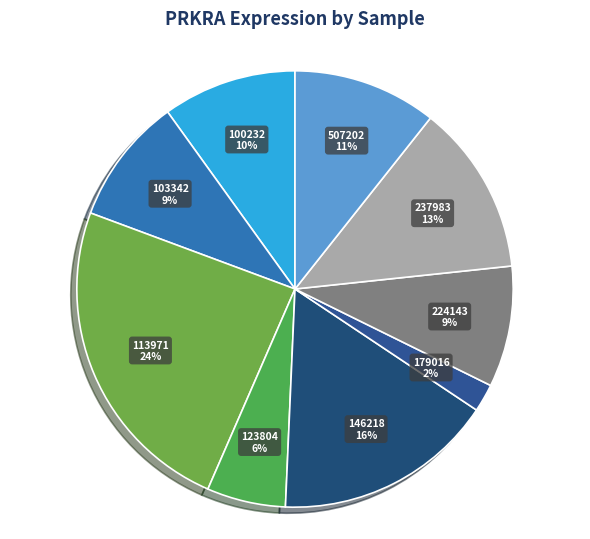

Does any single category account for the majority?

No